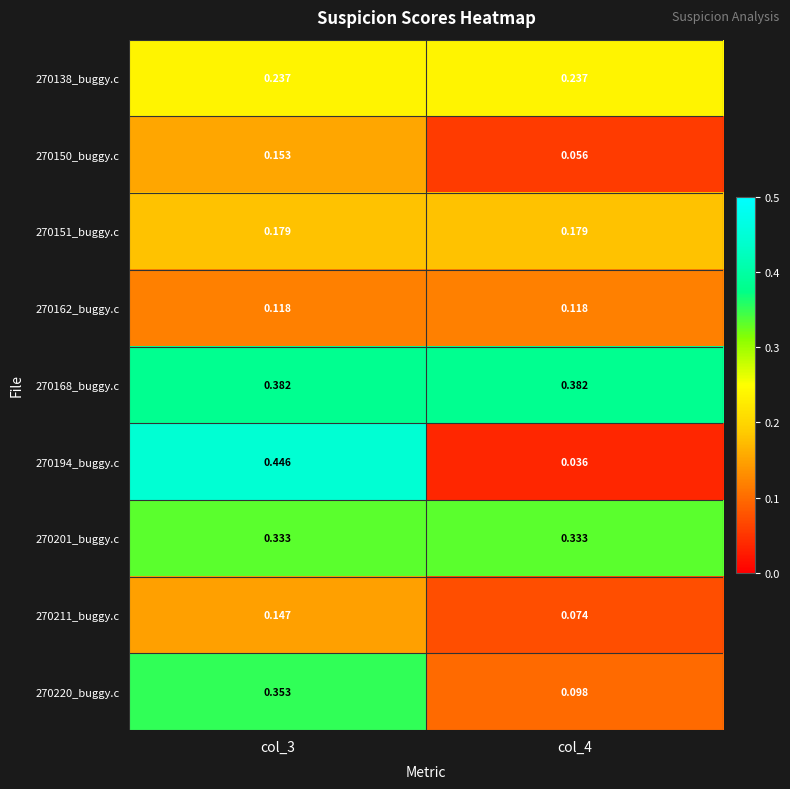

Is the value of 270168_buggy.c at col_3 greater than the value of 270150_buggy.c at col_4?

Yes